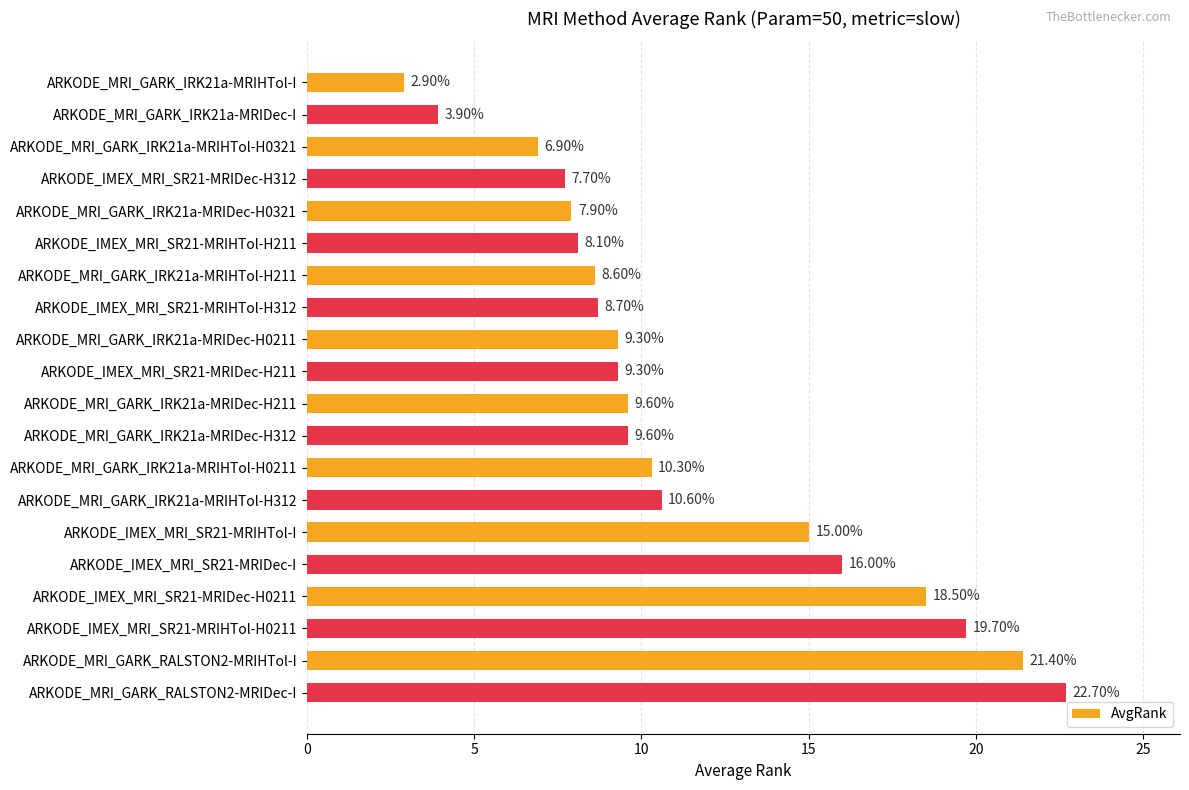

Between ARKODE_MRI_GARK_IRK21a-MRIDec-H211 and ARKODE_MRI_GARK_IRK21a-MRIHTol-H312, which is larger?

ARKODE_MRI_GARK_IRK21a-MRIHTol-H312